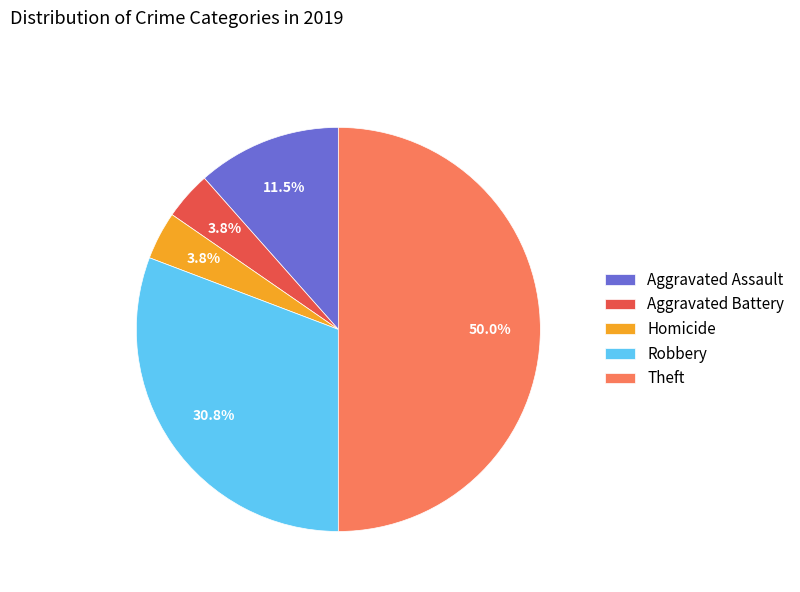

To the nearest percent, what is the combined percentage of Aggravated Battery and Robbery?

35%